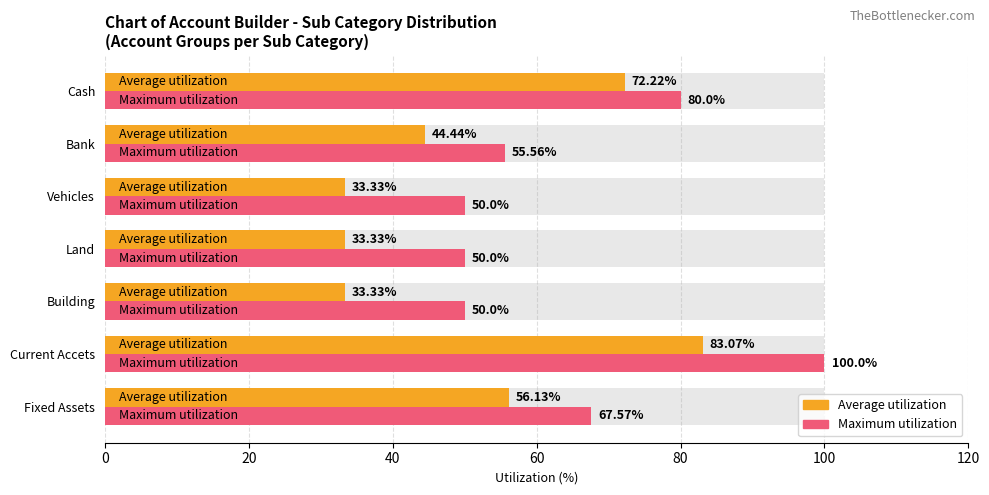

At how many categories does at least one series exceed 69?

2